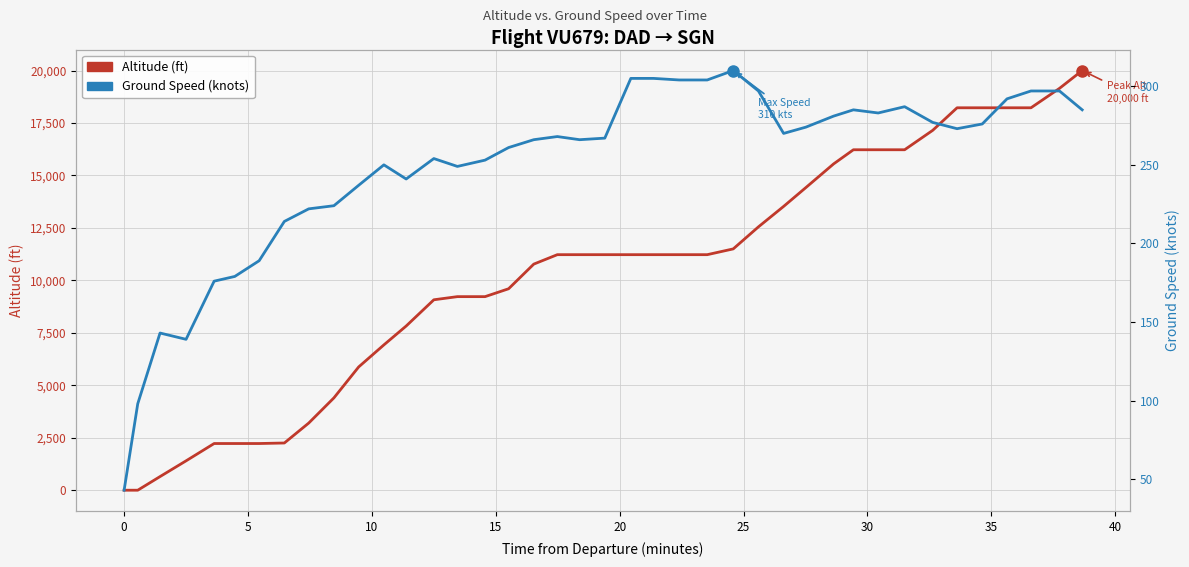

What is the value of the Ground Speed (kts) point at the 22nd from the left?

305